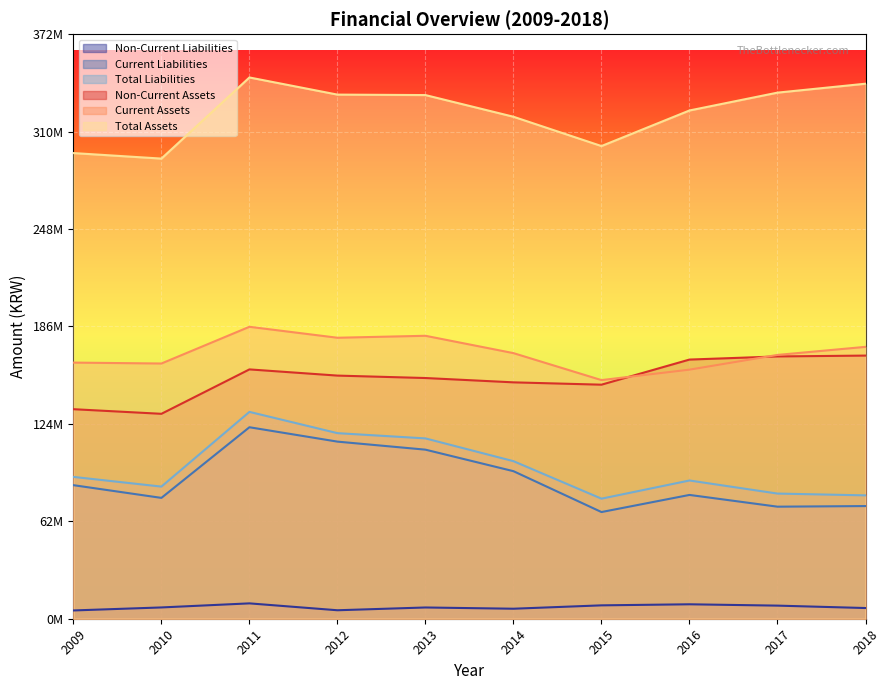

What is the sum of all Total Liabilities values?

961437287